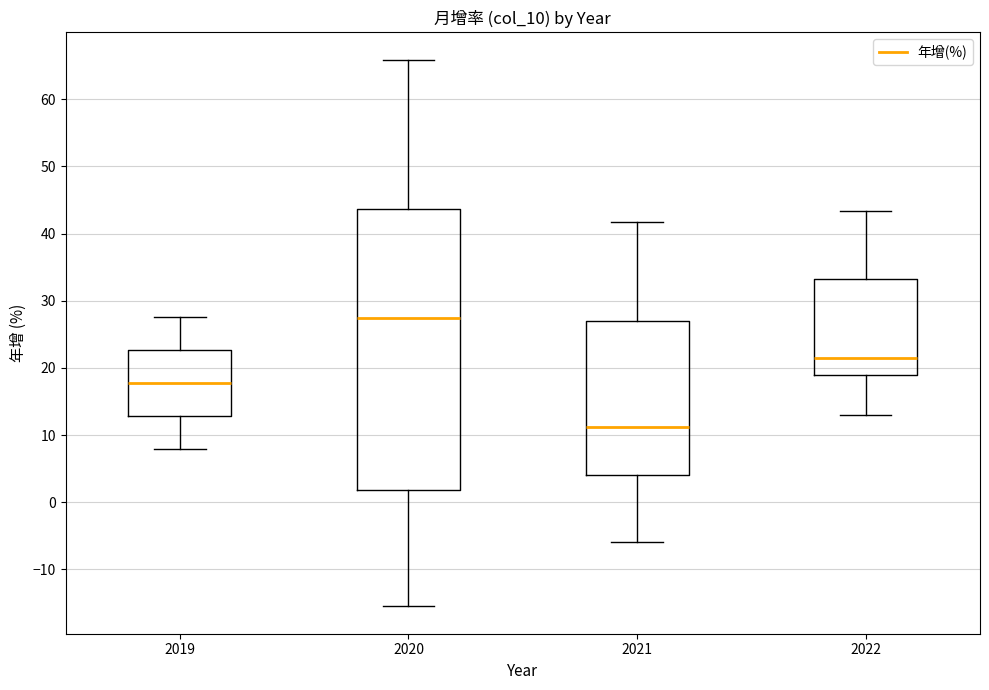

Reading left to right, transcribe this box plot: for each box, give where its median line is, the range the box spans, and where its two whiskers end, as read against the y-axis. The values are not printed on the chart, so give them approximately, as read against the axis.

2019: median 18, box 13 to 23, whiskers 8 to 28
2020: median 27, box 2 to 44, whiskers -15 to 66
2021: median 11, box 4 to 27, whiskers -6 to 42
2022: median 22, box 19 to 33, whiskers 13 to 43